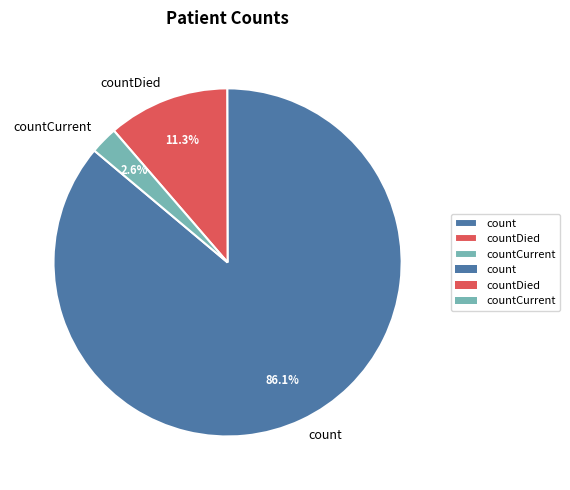

To the nearest percent, what percentage of the pie is countDied?

11%